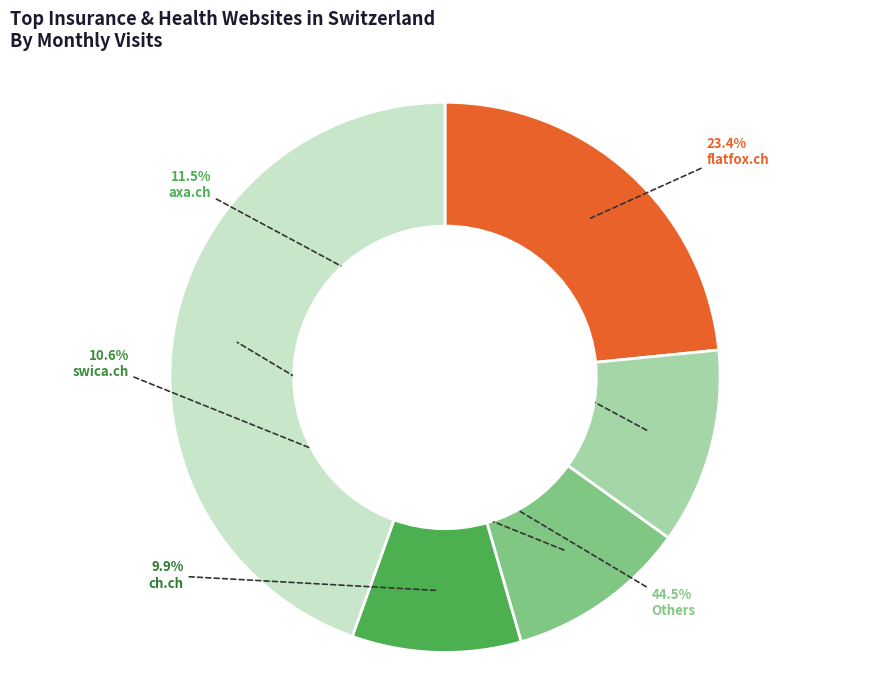

Is there any slice that represents more than half of the pie?

No